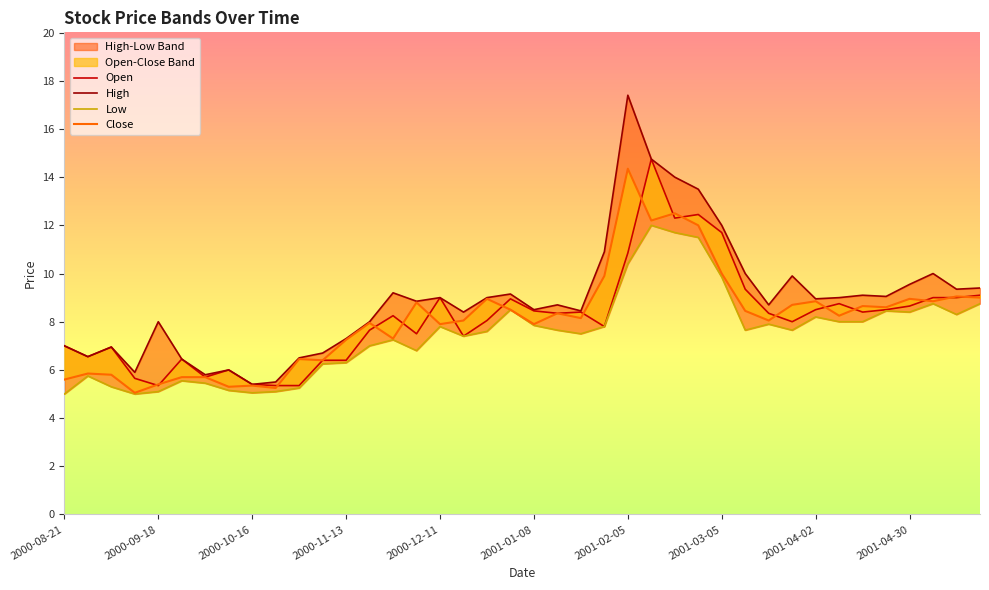

What is the value of the High point at the 38th from the left?

10.0